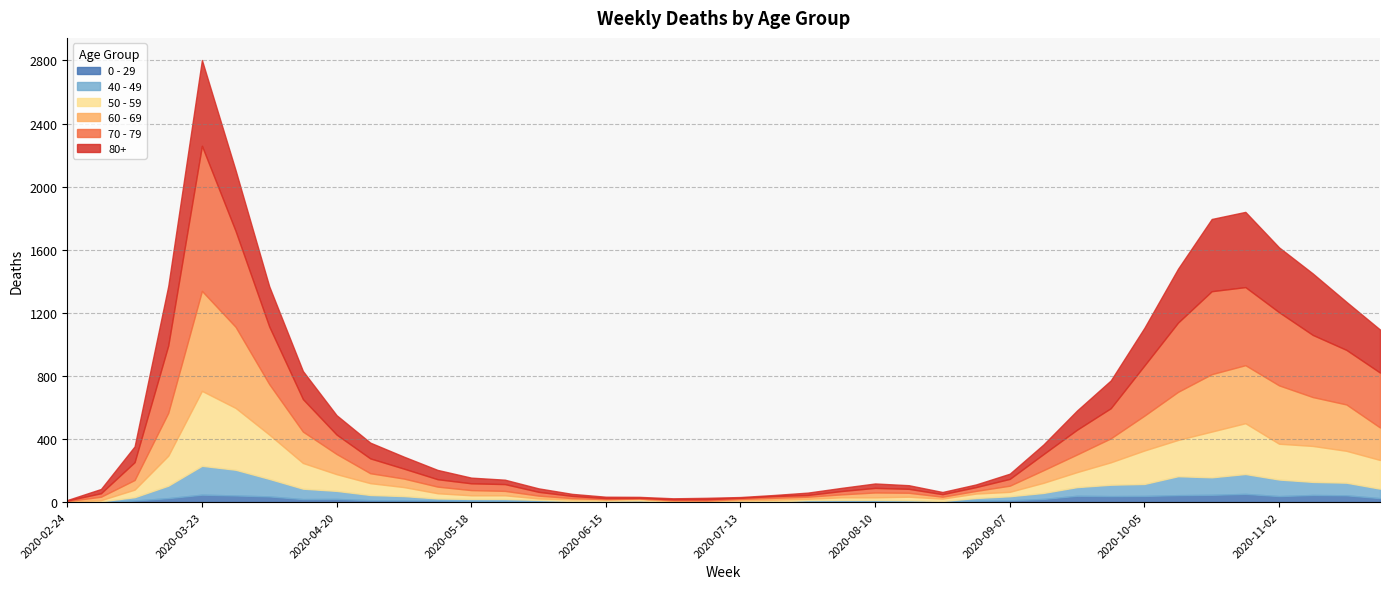

What is the sum of all 50 - 59 values?

4265